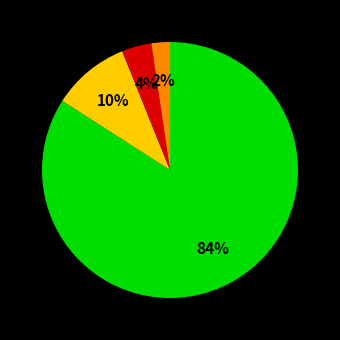

To the nearest percent, what is the difference between the largest and smallest slice percentages?

82%